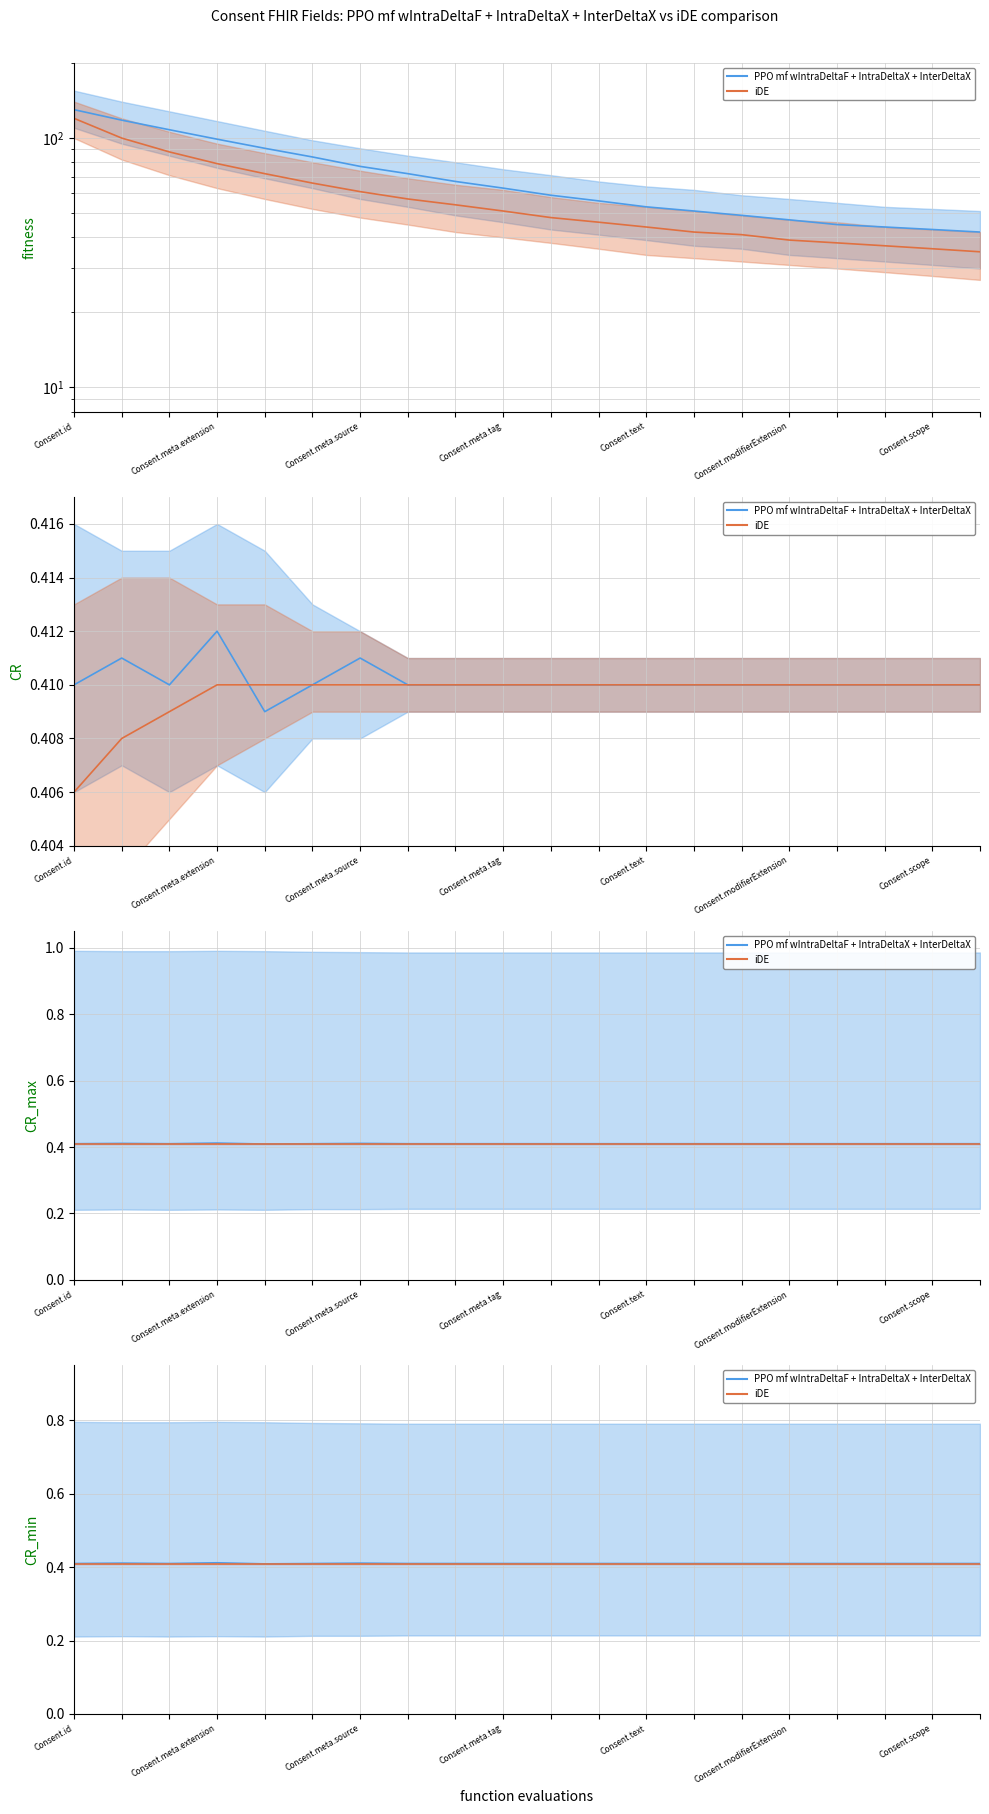

At which label does iDE reach its minimum?

Consent.id